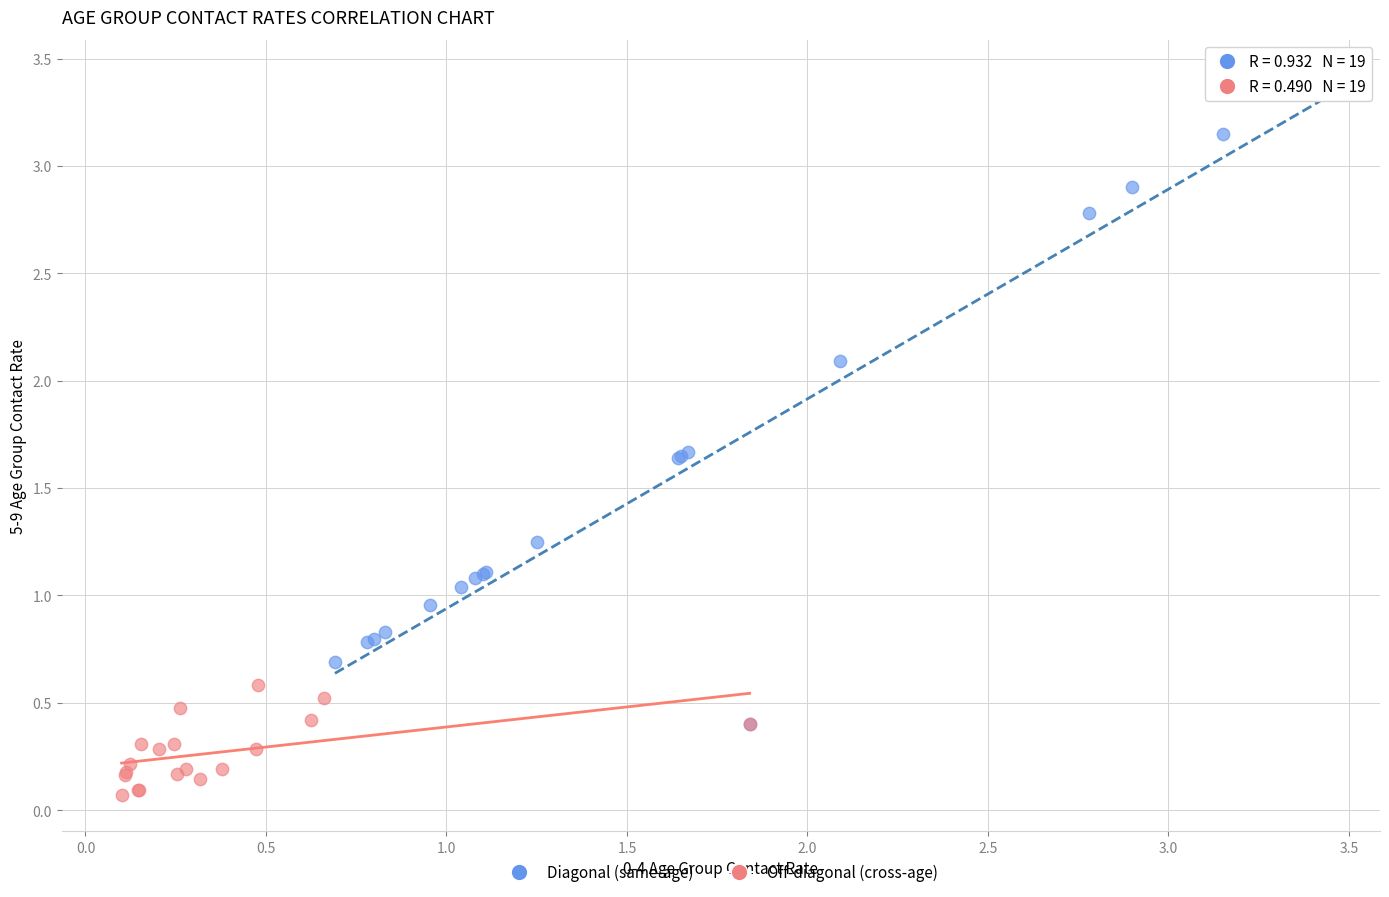

Which series reaches the maximum Y coordinate?

Diagonal (same-age)